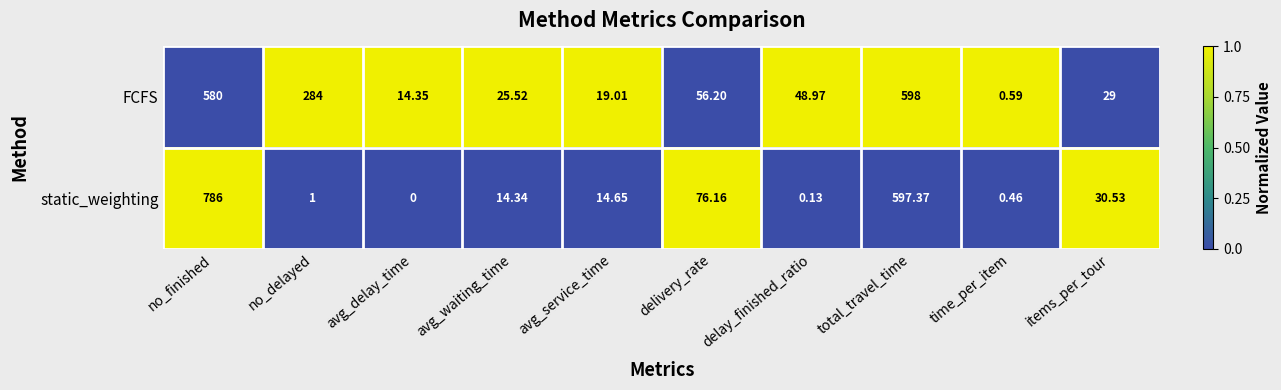

Which series has the widest spread of values?

static_weighting